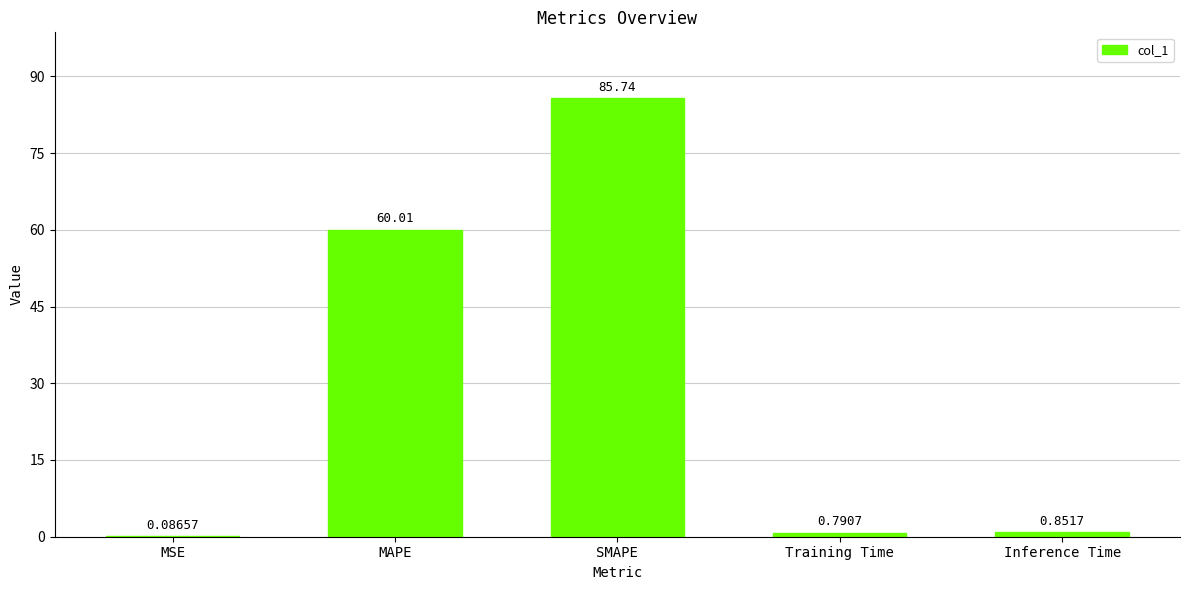

At which label is the value closest to 42?

MAPE